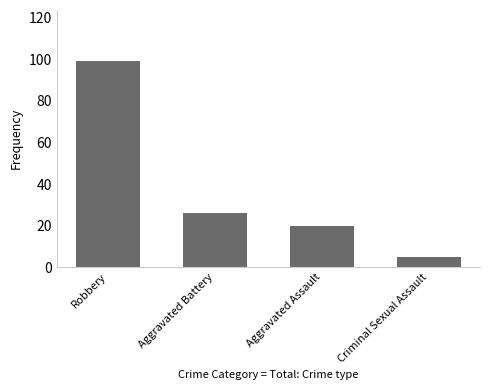

What is the sum of the values at Aggravated Assault and Aggravated Battery?

46